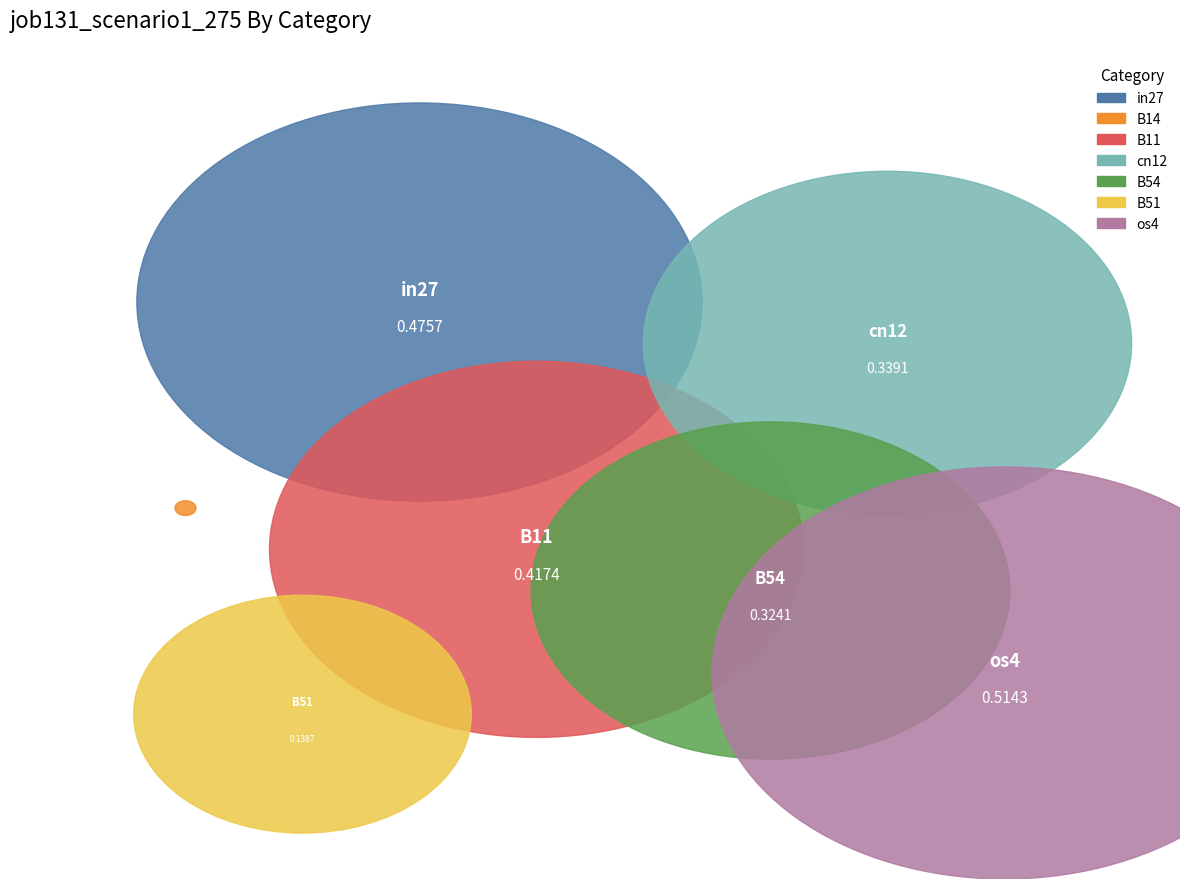

How many segments does this pie chart have?

7